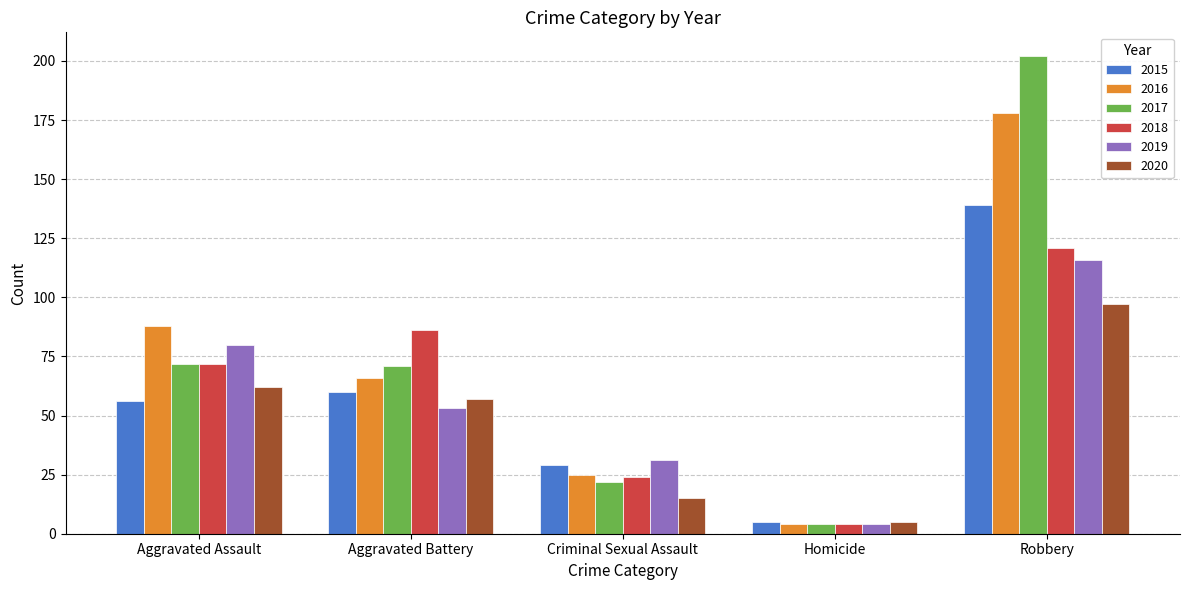

At which category does the chart reach its minimum across all series?

Homicide